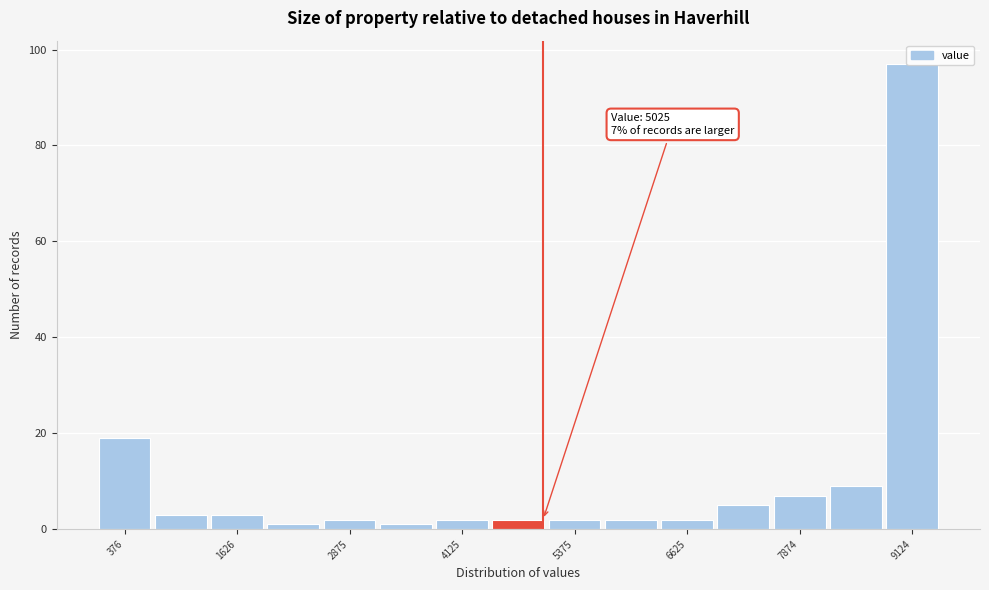

Around what value on the x-axis is the tallest bar? Give the approximate position of its centre, as read against the axis.

9200